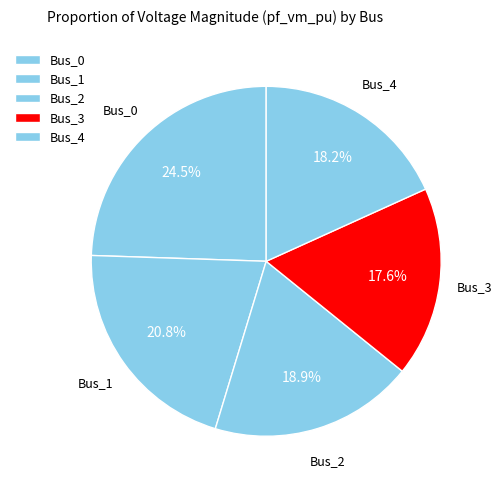

To the nearest percent, what is the average slice percentage?

20%